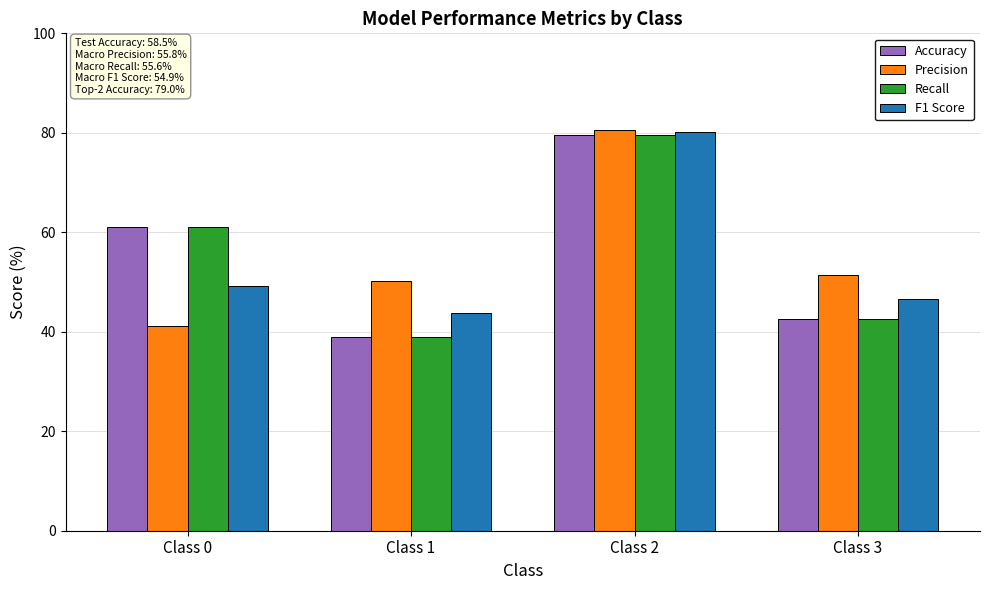

How many groups of bars are there?

4